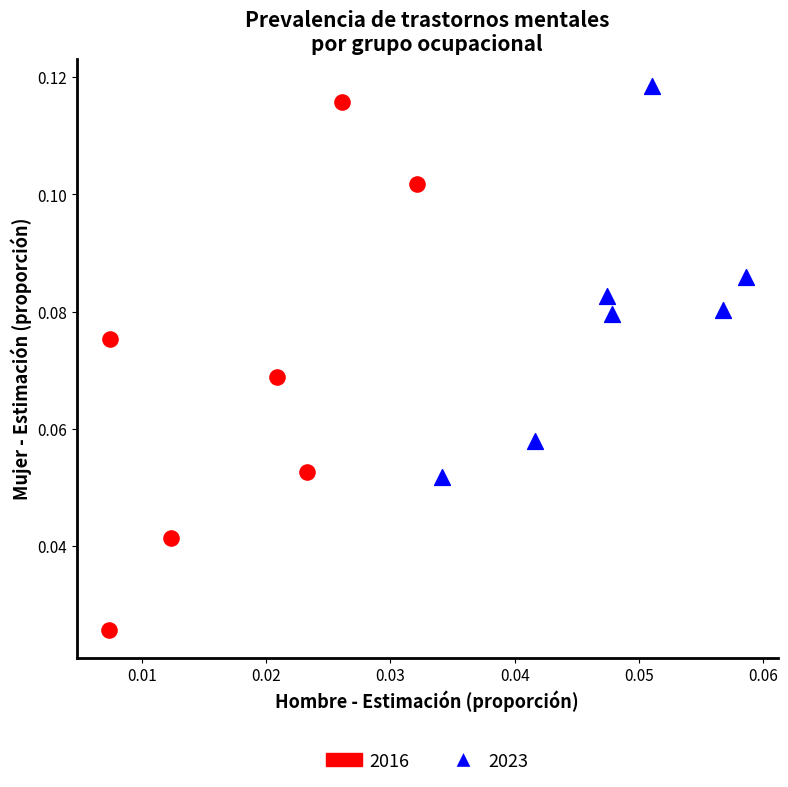

Which series reaches the maximum Y coordinate?

2023